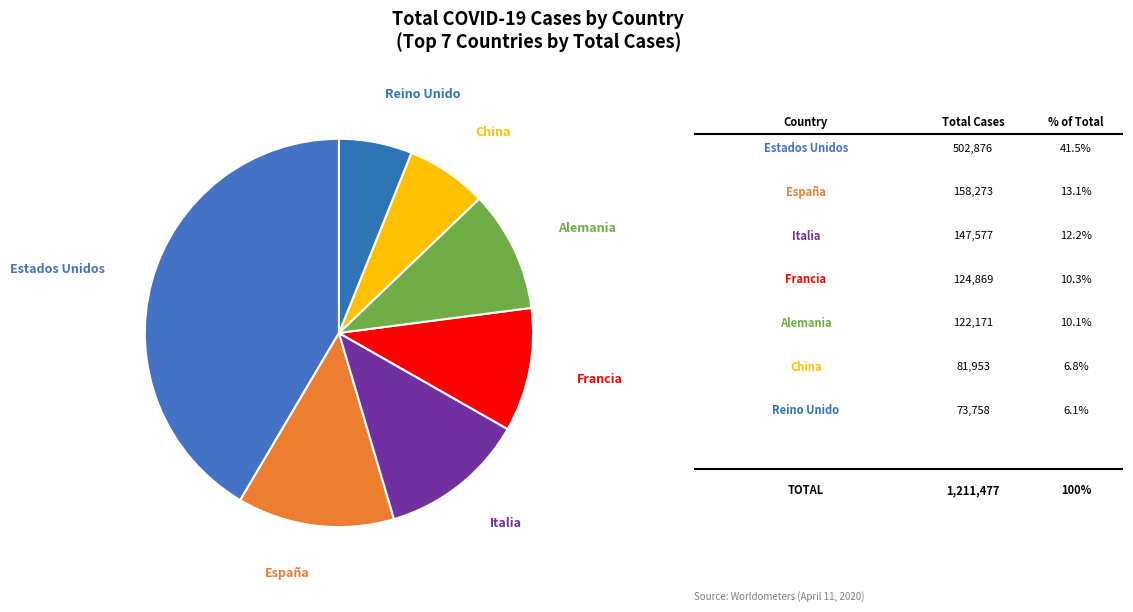

Count the number of slices in the pie.

7